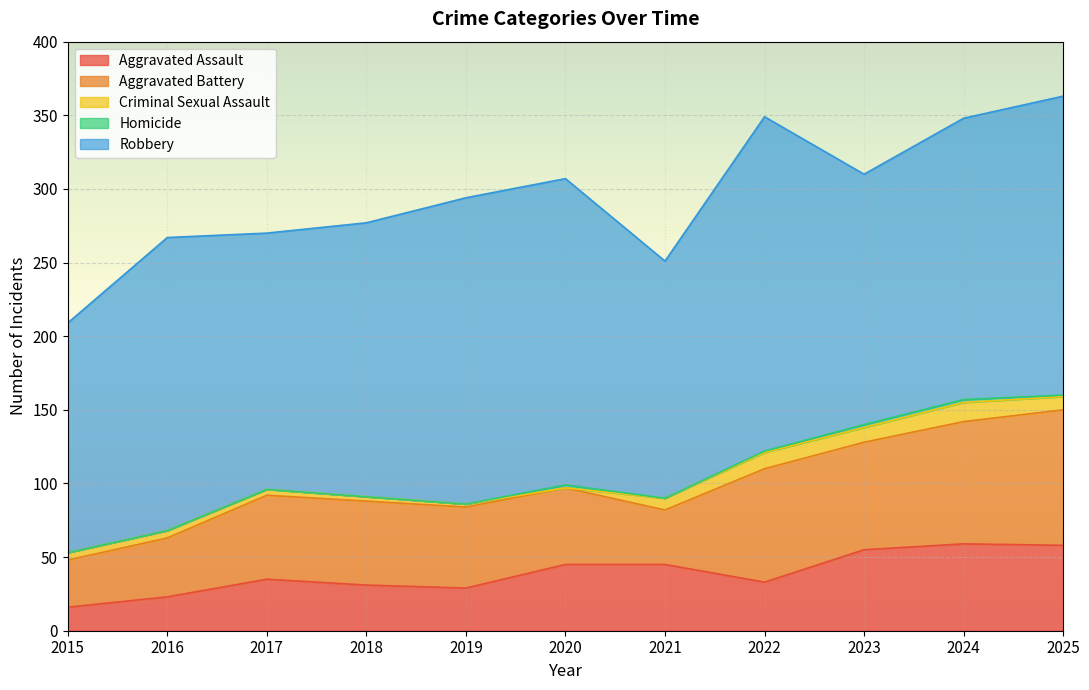

At which category does the chart reach its minimum across all series?

2020